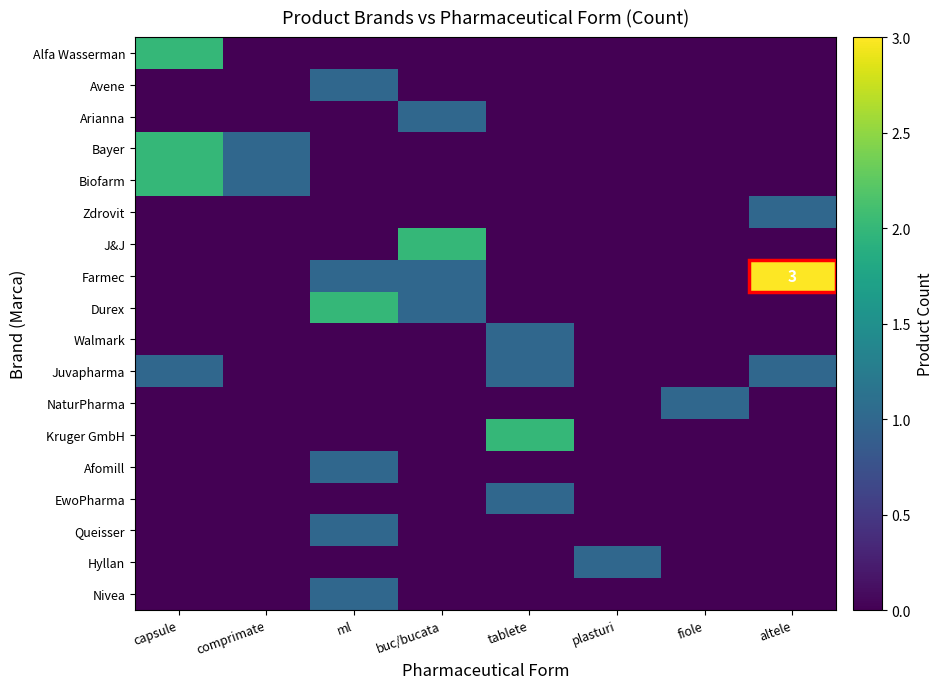

What is the spread (max minus min) of values at altele?

3